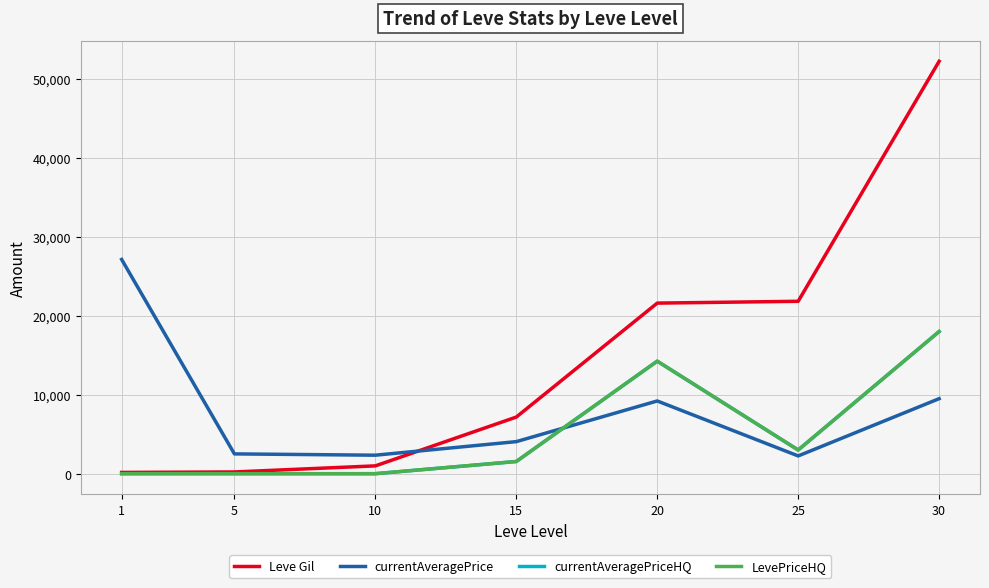

Does the chart display data point markers on the line(s)?

No